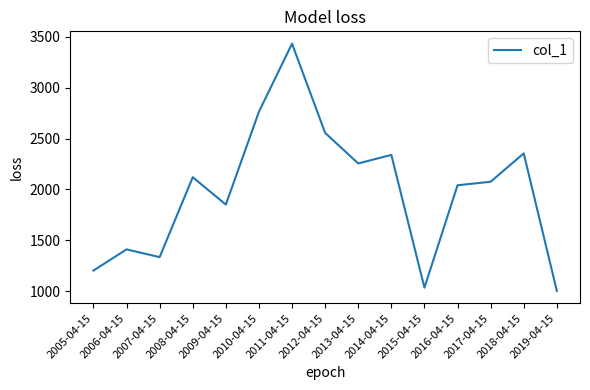

What is the greatest value displayed?

3431.5